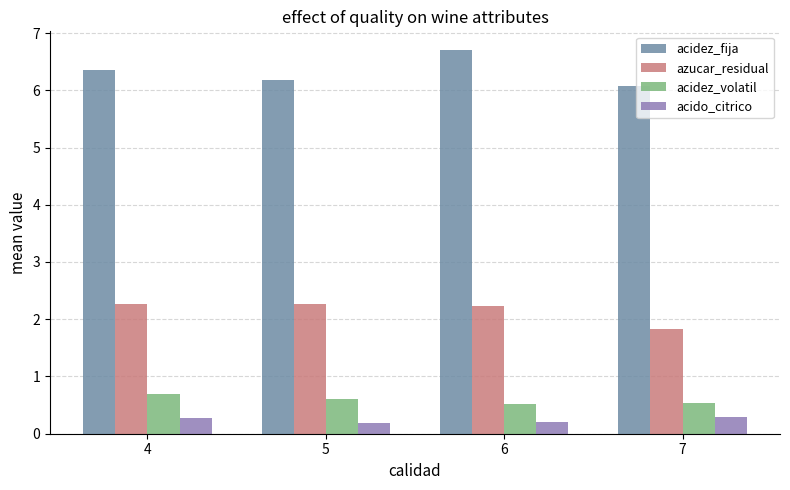

Which series changed the most between 4 and 6?

acidez_fija